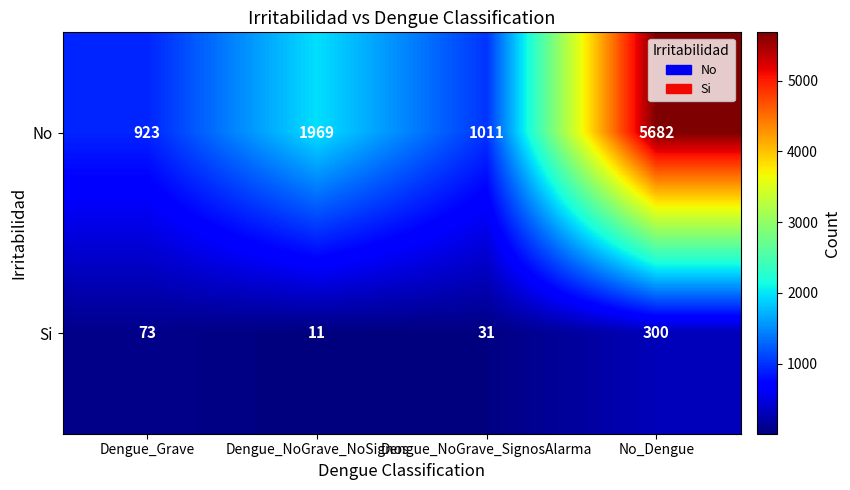

How many distinct data groups are displayed?

2